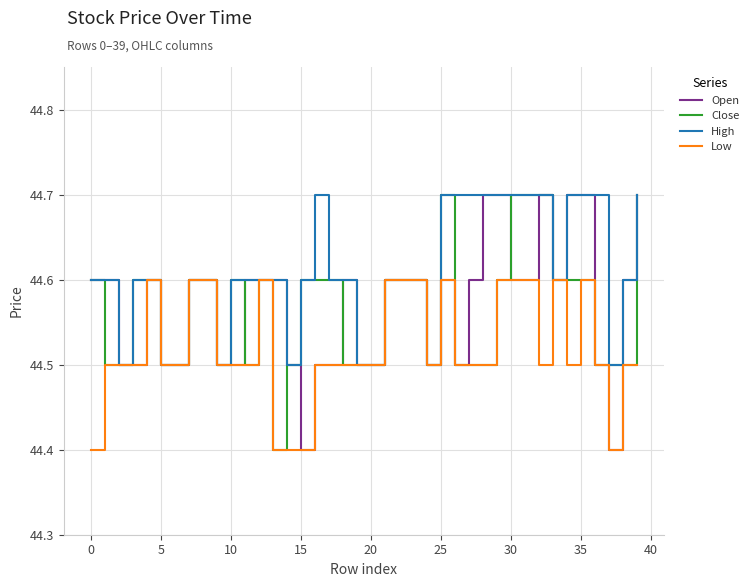

At how many categories does at least one series exceed 44?

40